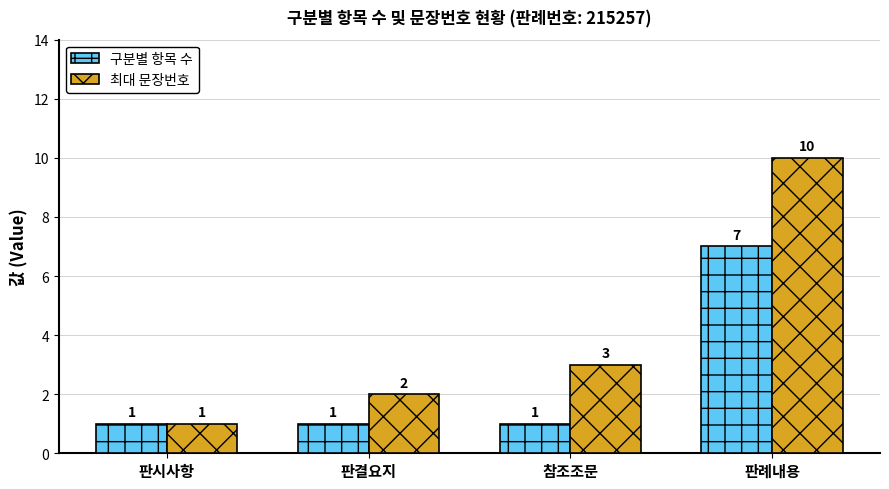

What is the sum of all 최대 문장번호 values?

16